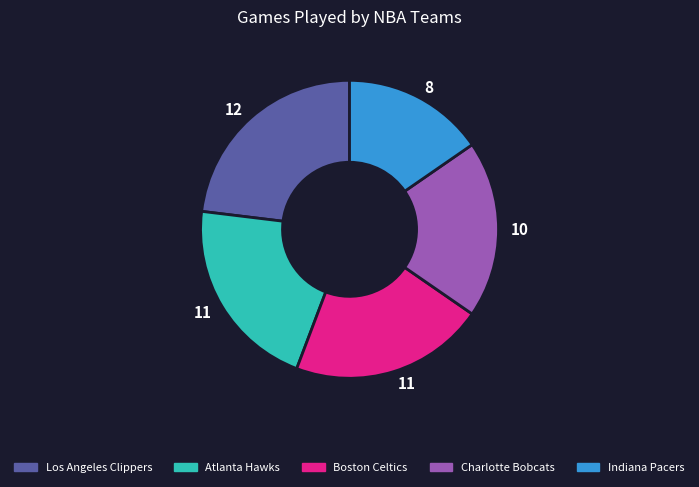

Is there any slice that represents more than half of the pie?

No